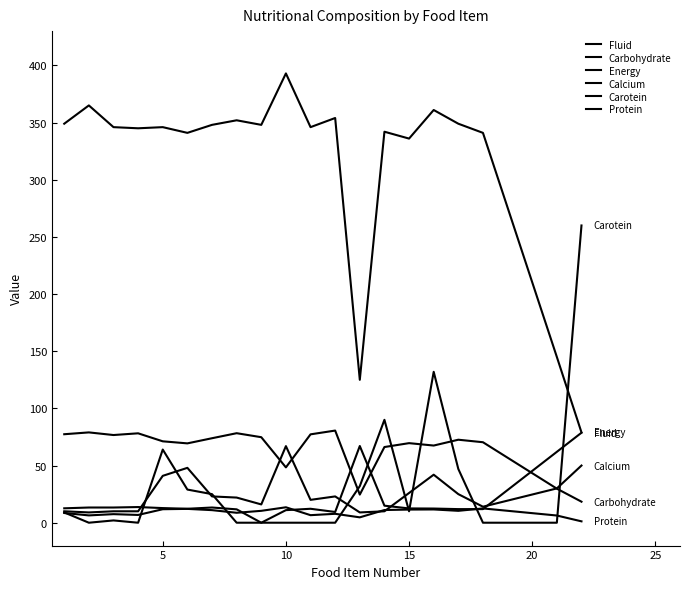

Reading left to right, transcribe all the data shown in this chart.

Fluid: 12.6	13.3	13.3	13.7	12.8	12.2	13.3	11.7	0.0	11.0	12.2	9.4	67.1	14.9	12.5	12.4	11.9	11.9	62.0	78.7
Carbohydrate: 77.4	79.0	76.7	78.2	71.2	69.4	73.9	78.3	74.8	48.4	77.3	80.6	24.6	66.2	69.6	67.5	72.6	70.4	29.8	18.4
Energy: 349.0	365.0	346.0	345.0	346.0	341.0	348.0	352.0	348.0	393.0	346.0	354.0	125.0	342.0	336.0	361.0	349.0	341.0	145.0	79.0
Calcium: 10.0	9.0	10.0	10.0	41.0	48.0	23.0	22.0	16.0	67.0	20.0	23.0	9.0	10.0	26.0	42.0	25.0	14.0	30.0	50.0
Carotein: 9.0	0.0	2.0	0.0	64.0	29.0	25.0	0.0	0.0	0.0	0.0	0.0	32.0	90.0	10.0	132.0	47.0	0.0	0.0	260.0
Protein: 8.5	6.4	7.5	6.8	11.8	12.1	11.0	8.7	10.4	13.5	6.6	7.8	4.7	11.1	11.5	11.6	10.4	12.5	6.3	1.2